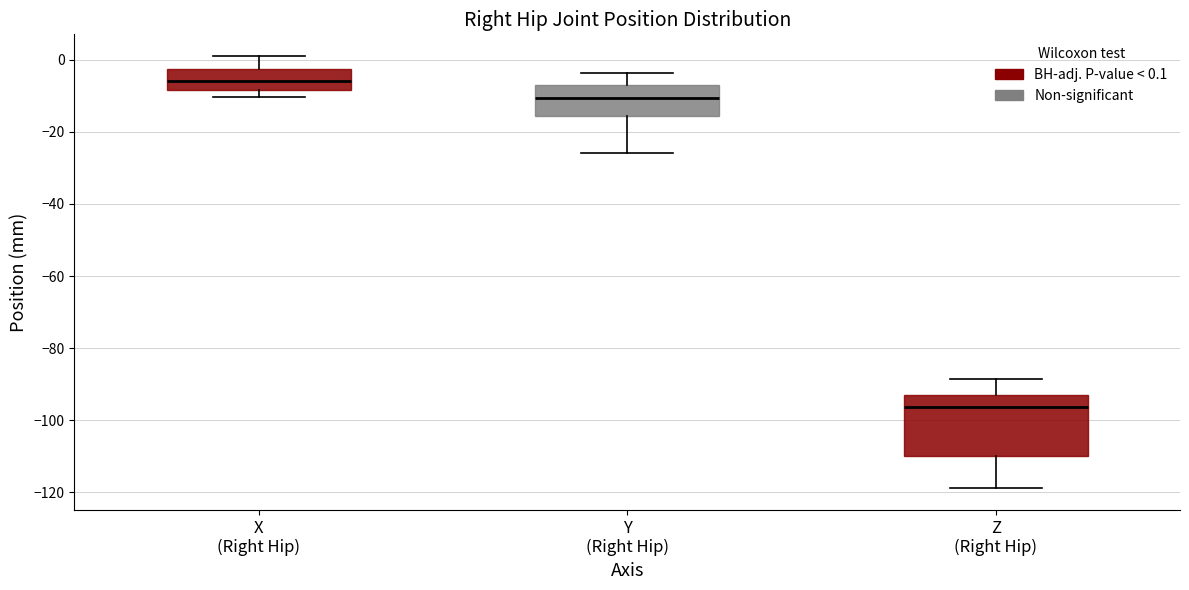

Where does the upper whisker of the box for Y (Right Hip) end on the y-axis? The values are not printed on the chart, so give them approximately, as read against the axis.

-4